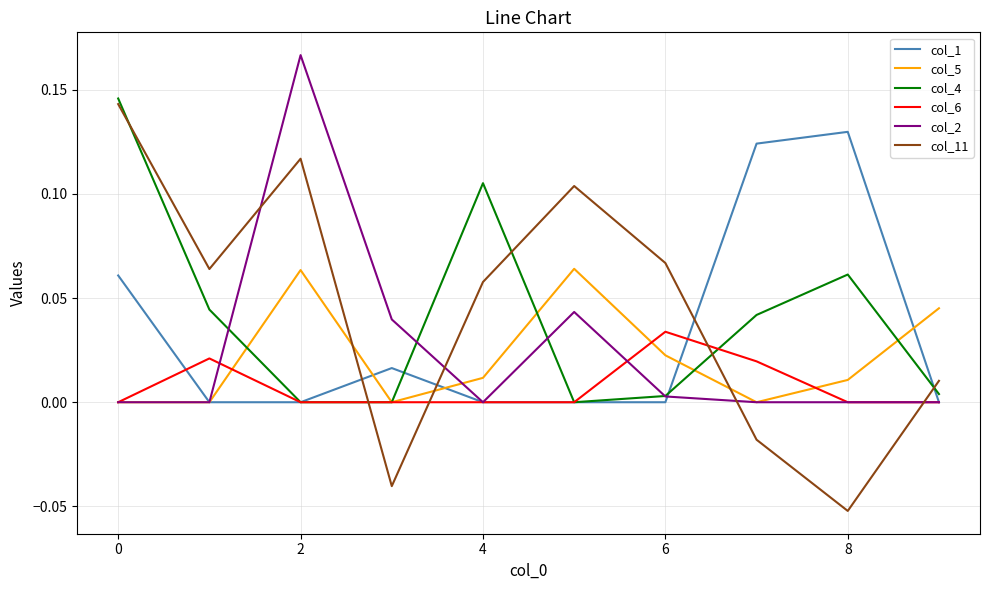

Which series has the widest spread of values?

col_11